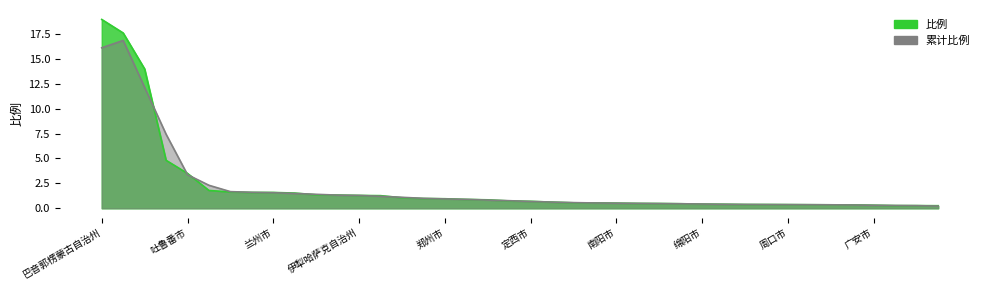

What is the total value across all series at 武威市?

2.7